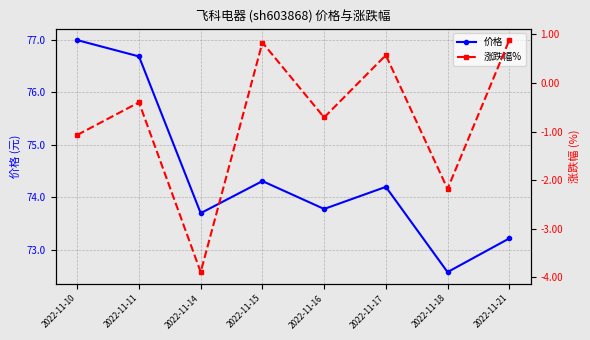

How many data points does each series have?

8